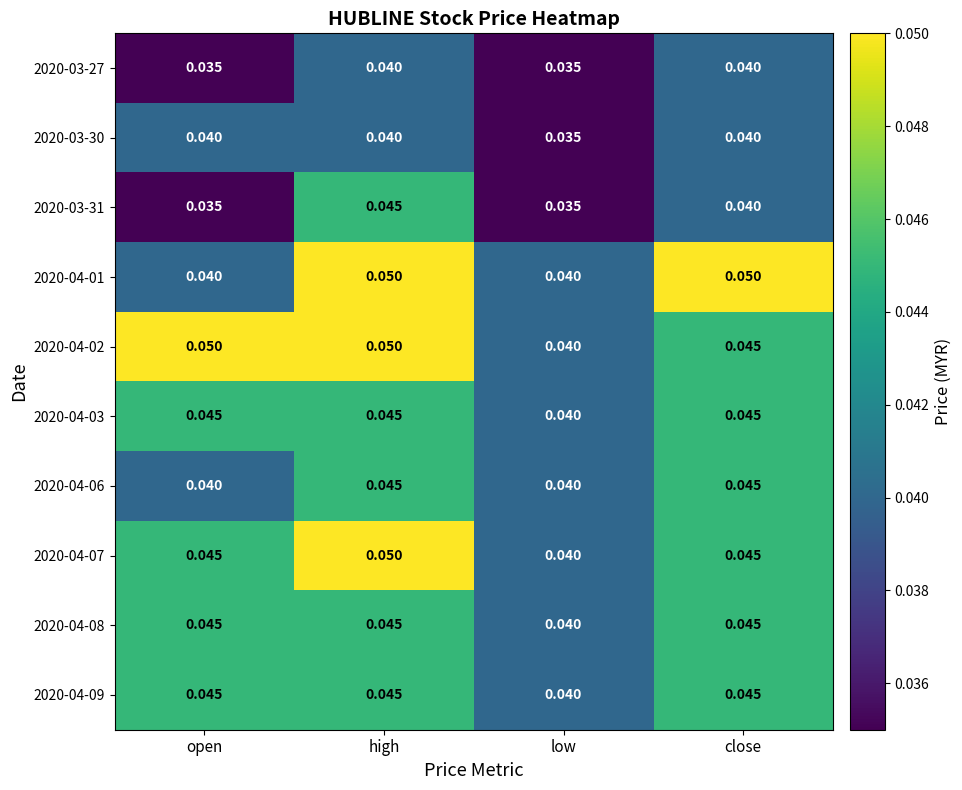

At how many categories does at least one series exceed 0?

4